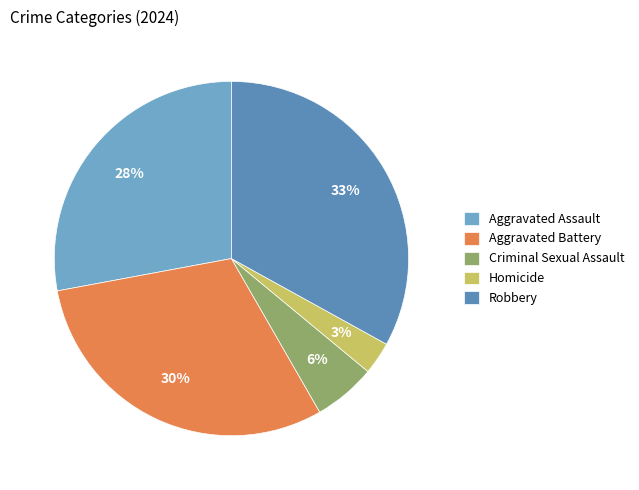

What portion of the pie excludes Robbery?

67.0%